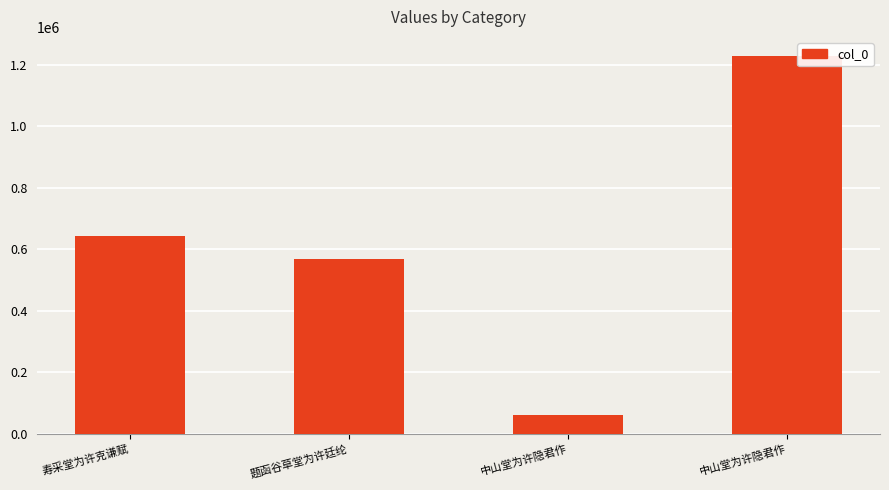

Rank the categories by value from highest to lowest.

中山堂为许隐君作, 寿采堂为许克谦赋, 题函谷草堂为许廷纶, 中山堂为许隐君作